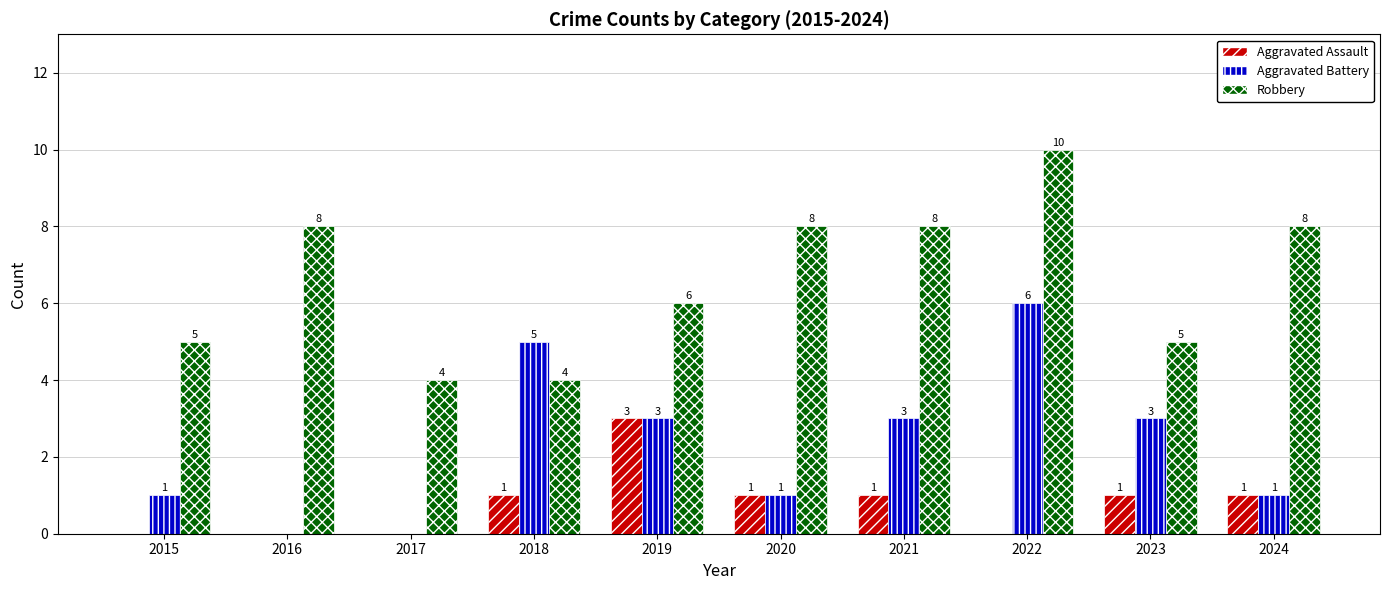

What are all the series names shown in the legend?

Aggravated Assault, Aggravated Battery, Robbery